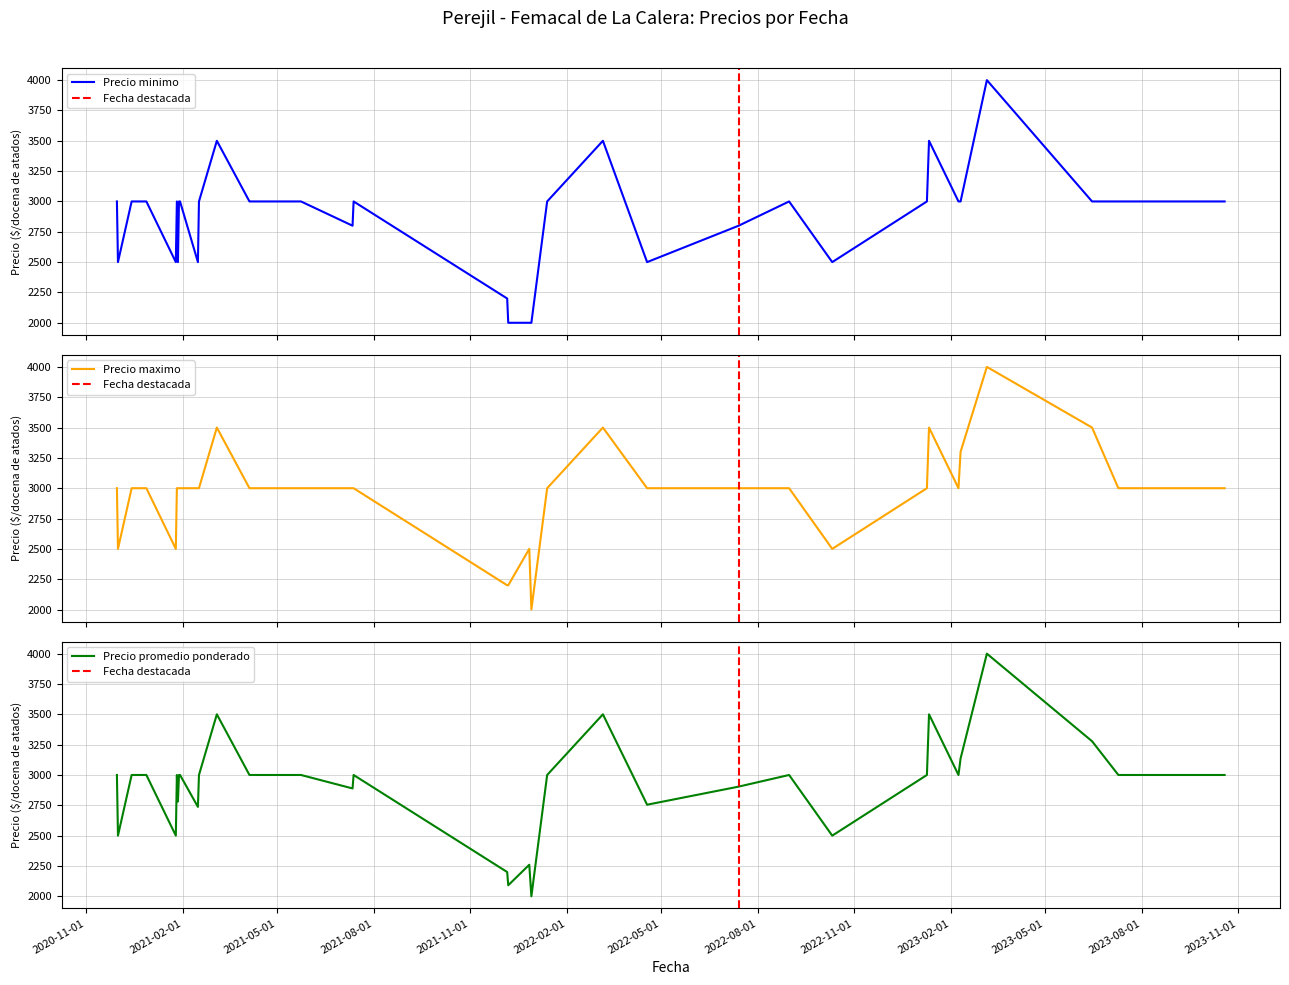

What is the maximum value for Precio minimo?

4000